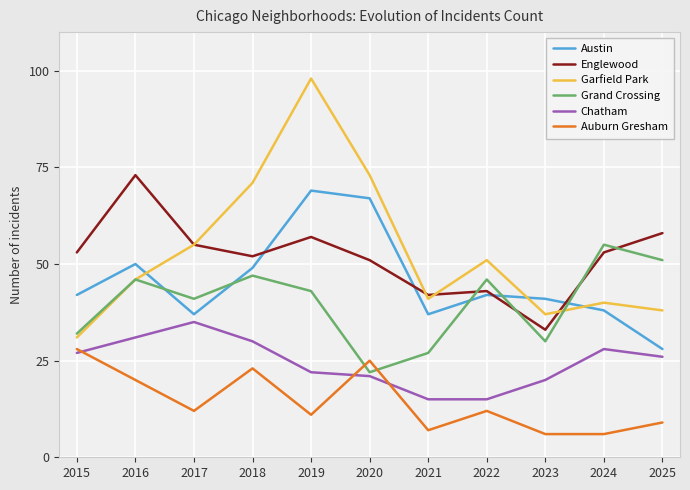

At which label does Austin reach its peak?

2019